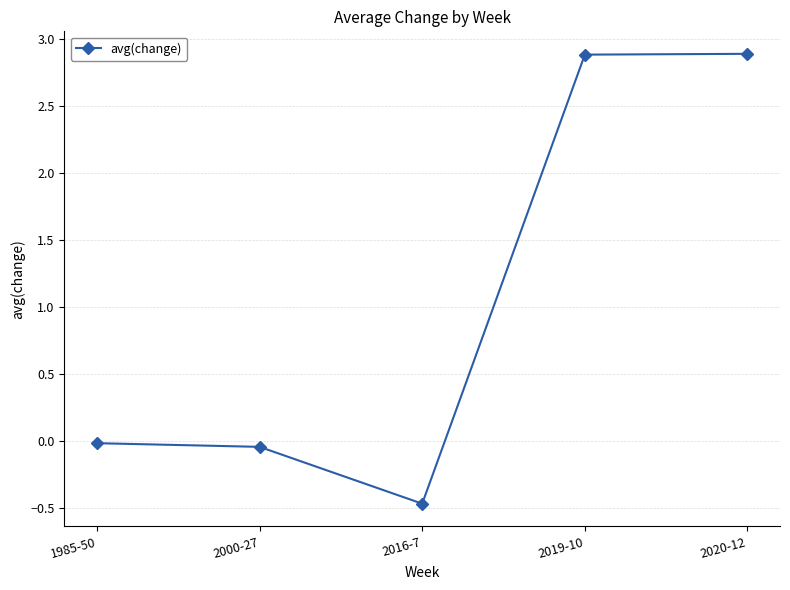

How many distinct data groups are displayed?

1